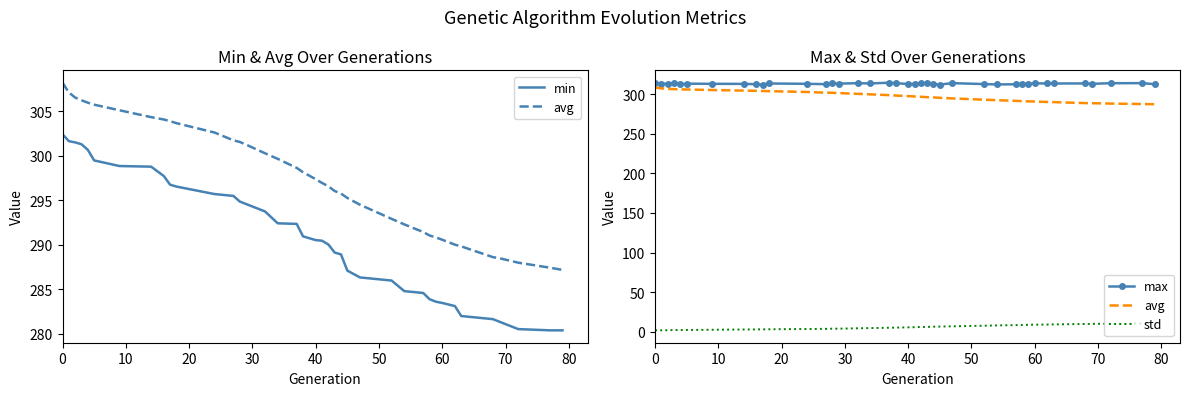

The value of std at 10 is 0.6. True or false?

False